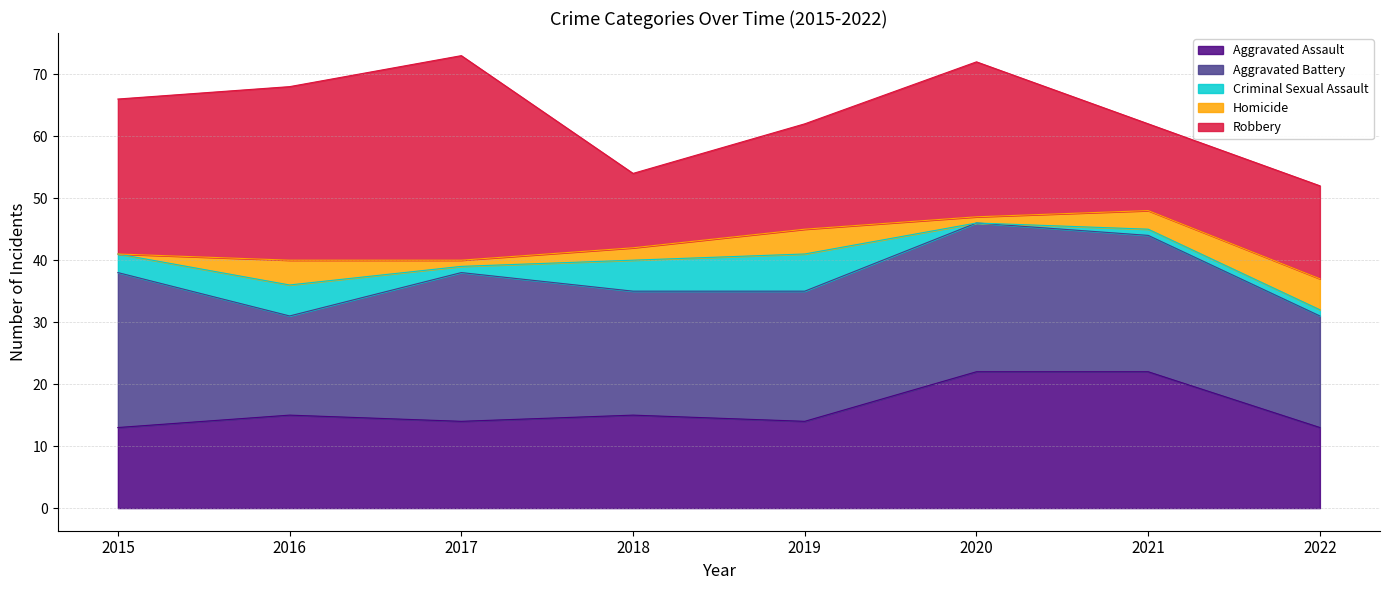

Reading right to left, transcribe all the data shown in this chart.

Aggravated Assault: 2022=13	2021=22	2020=22	2019=14	2018=15	2017=14	2016=15	2015=13
Aggravated Battery: 2022=18	2021=22	2020=24	2019=21	2018=20	2017=24	2016=16	2015=25
Criminal Sexual Assault: 2022=1	2021=1	2020=0	2019=6	2018=5	2017=1	2016=5	2015=3
Homicide: 2022=5	2021=3	2020=1	2019=4	2018=2	2017=1	2016=4	2015=0
Robbery: 2022=15	2021=14	2020=25	2019=17	2018=12	2017=33	2016=28	2015=25